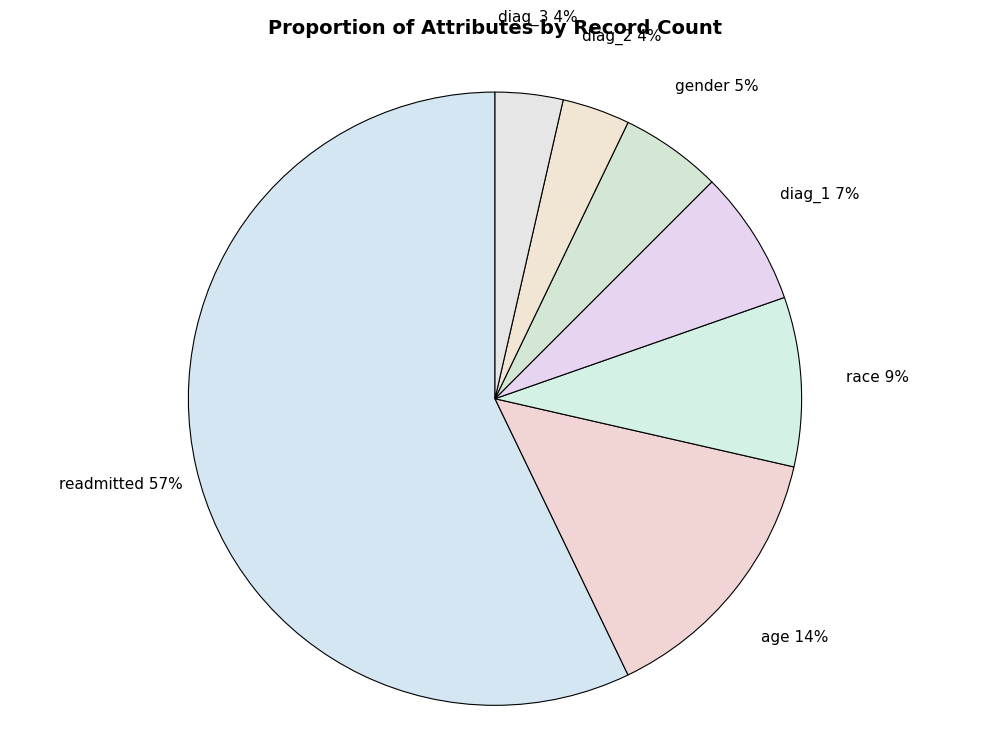

Between age and diag_2, which is larger?

age